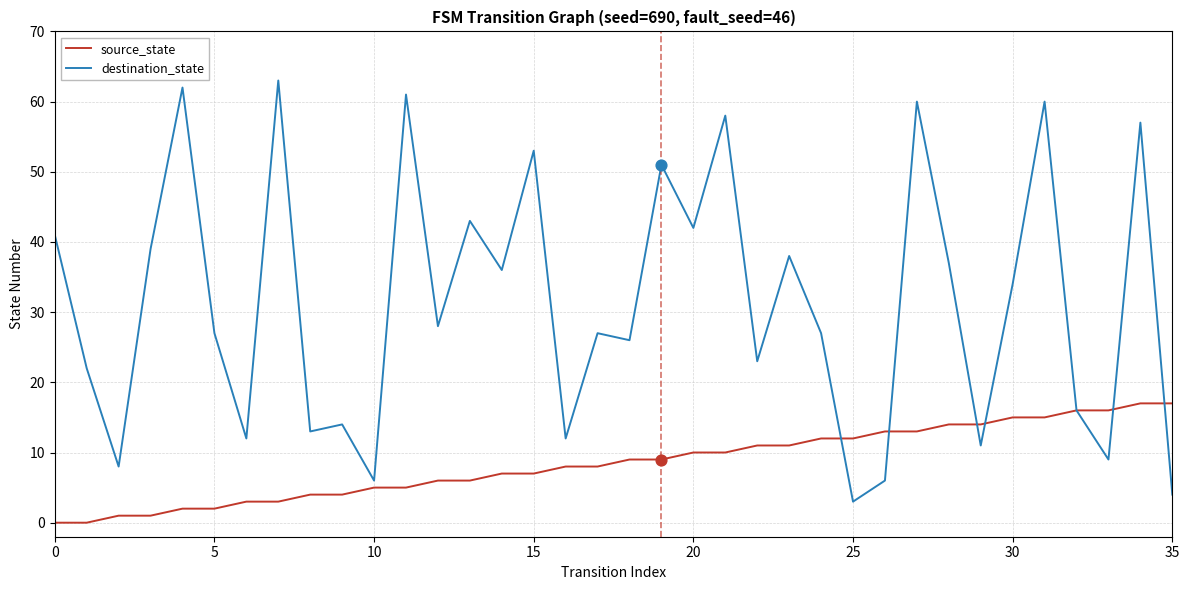

Which series has the widest spread of values?

destination_state